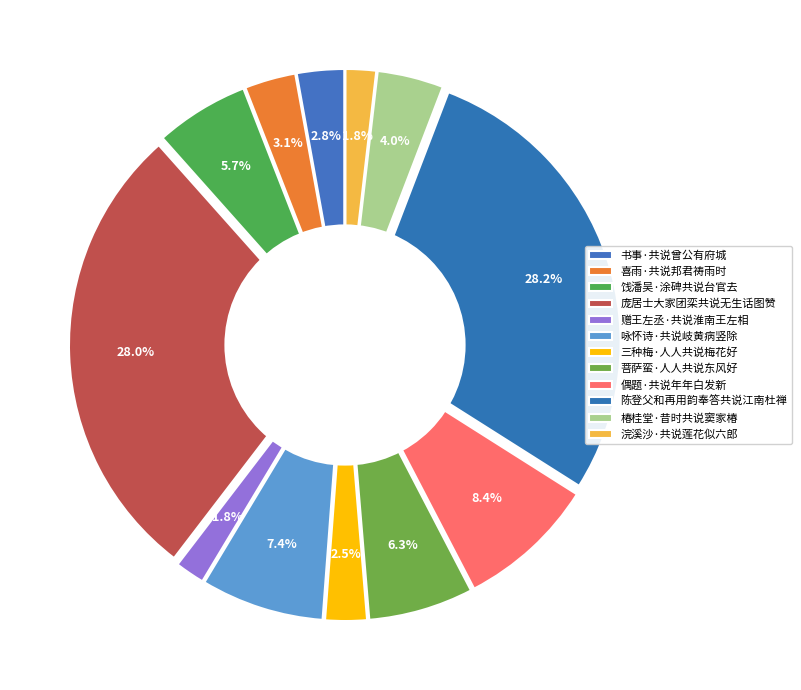

Between 菩萨蛮·人人共说东风好 and 偶题·共说年年白发新, which is larger?

偶题·共说年年白发新